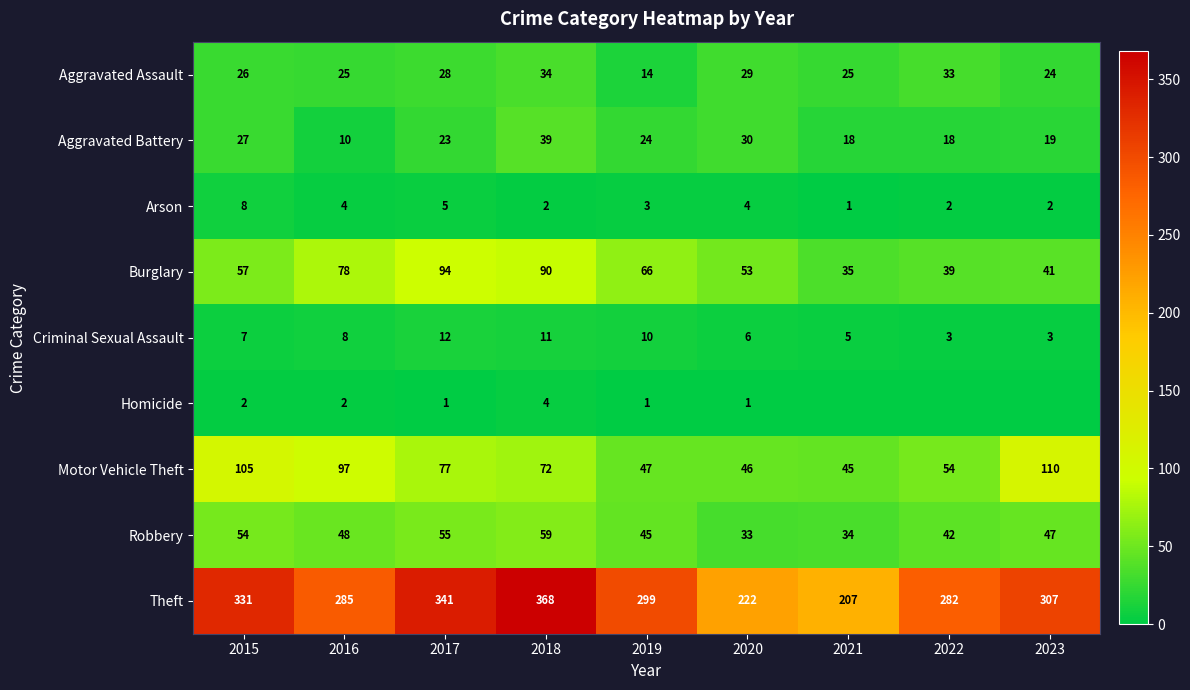

At which label is Aggravated Assault closest to 24?

2023